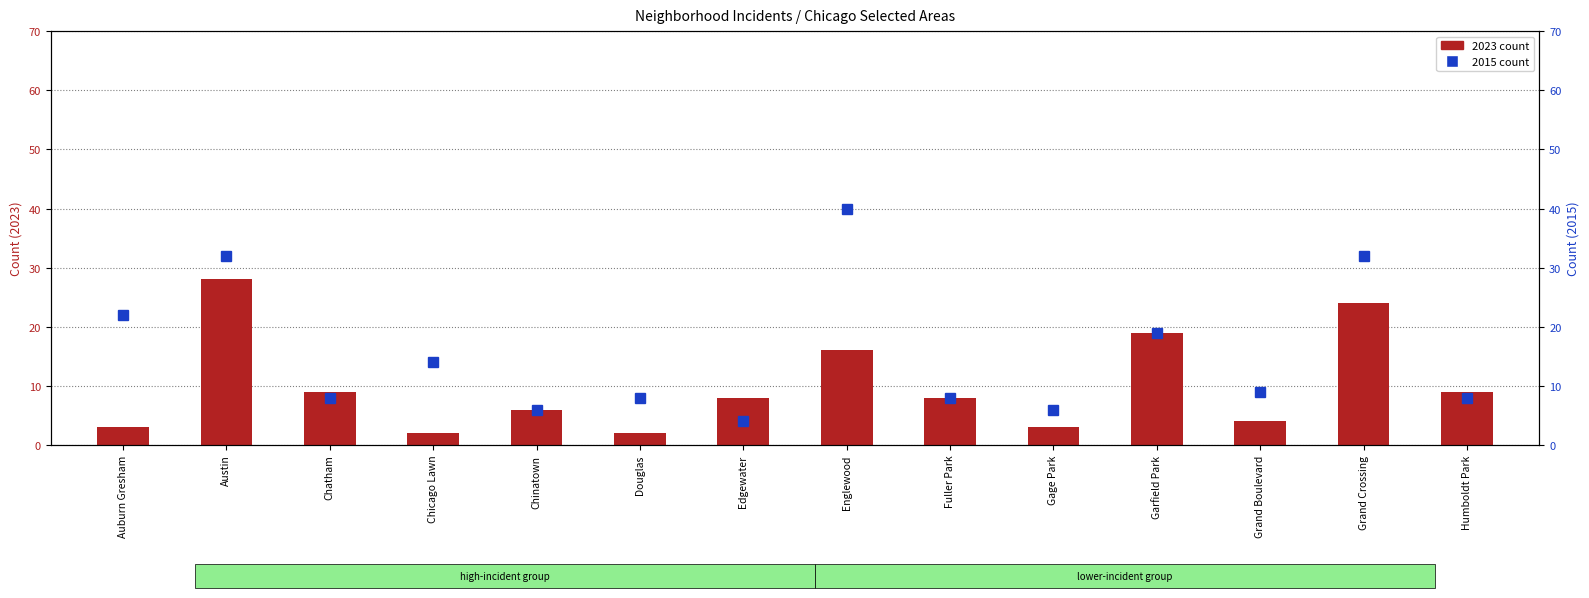

How many values in the 2015 count series are below 9?

7